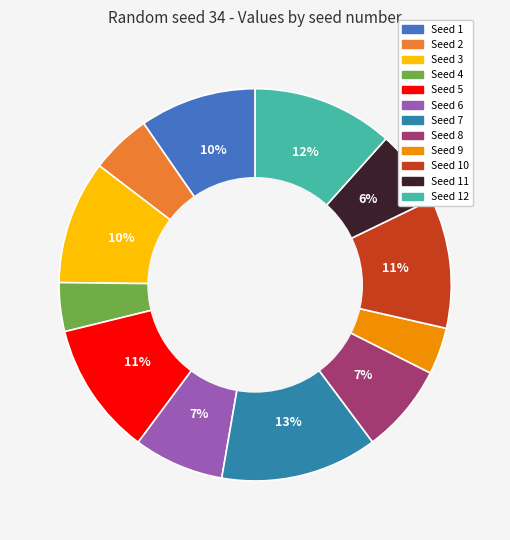

How many slices are in this pie chart?

12